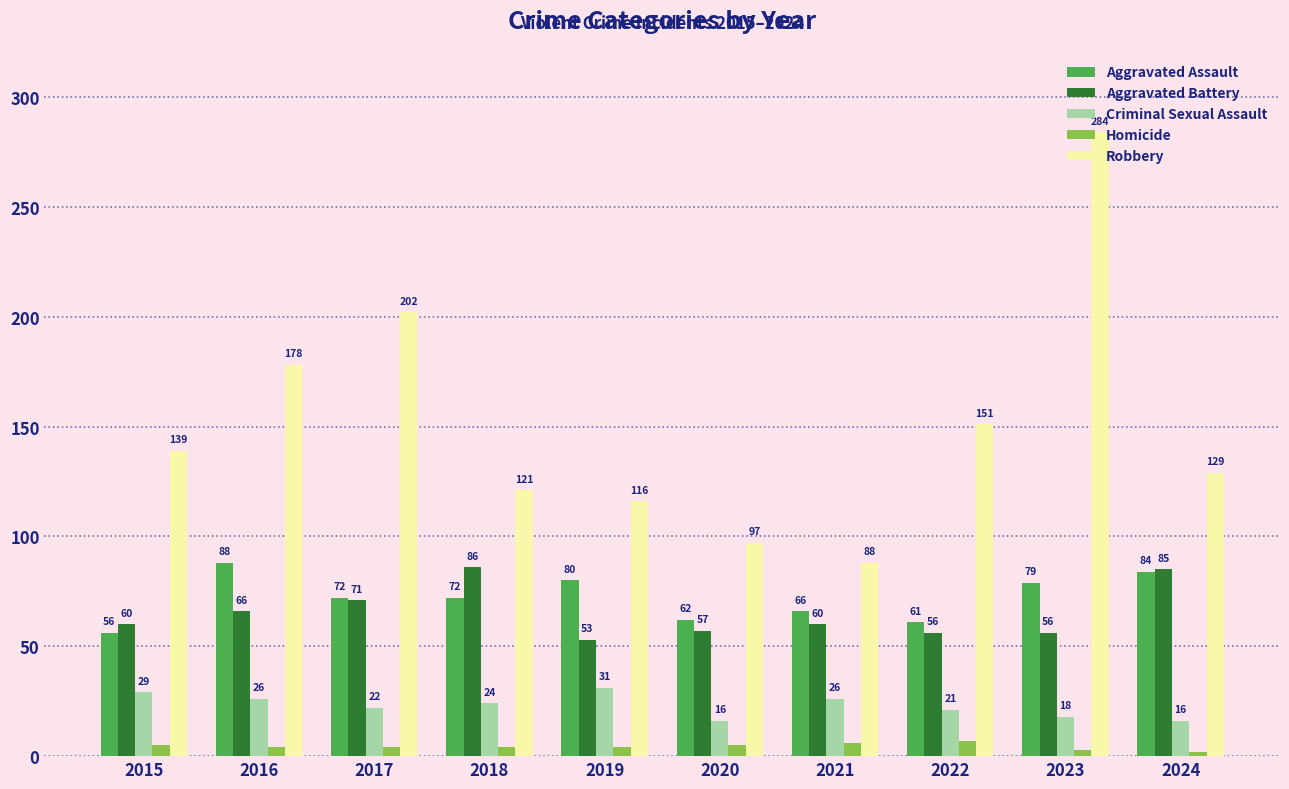

What is the difference between the highest and lowest values at 2024?

127